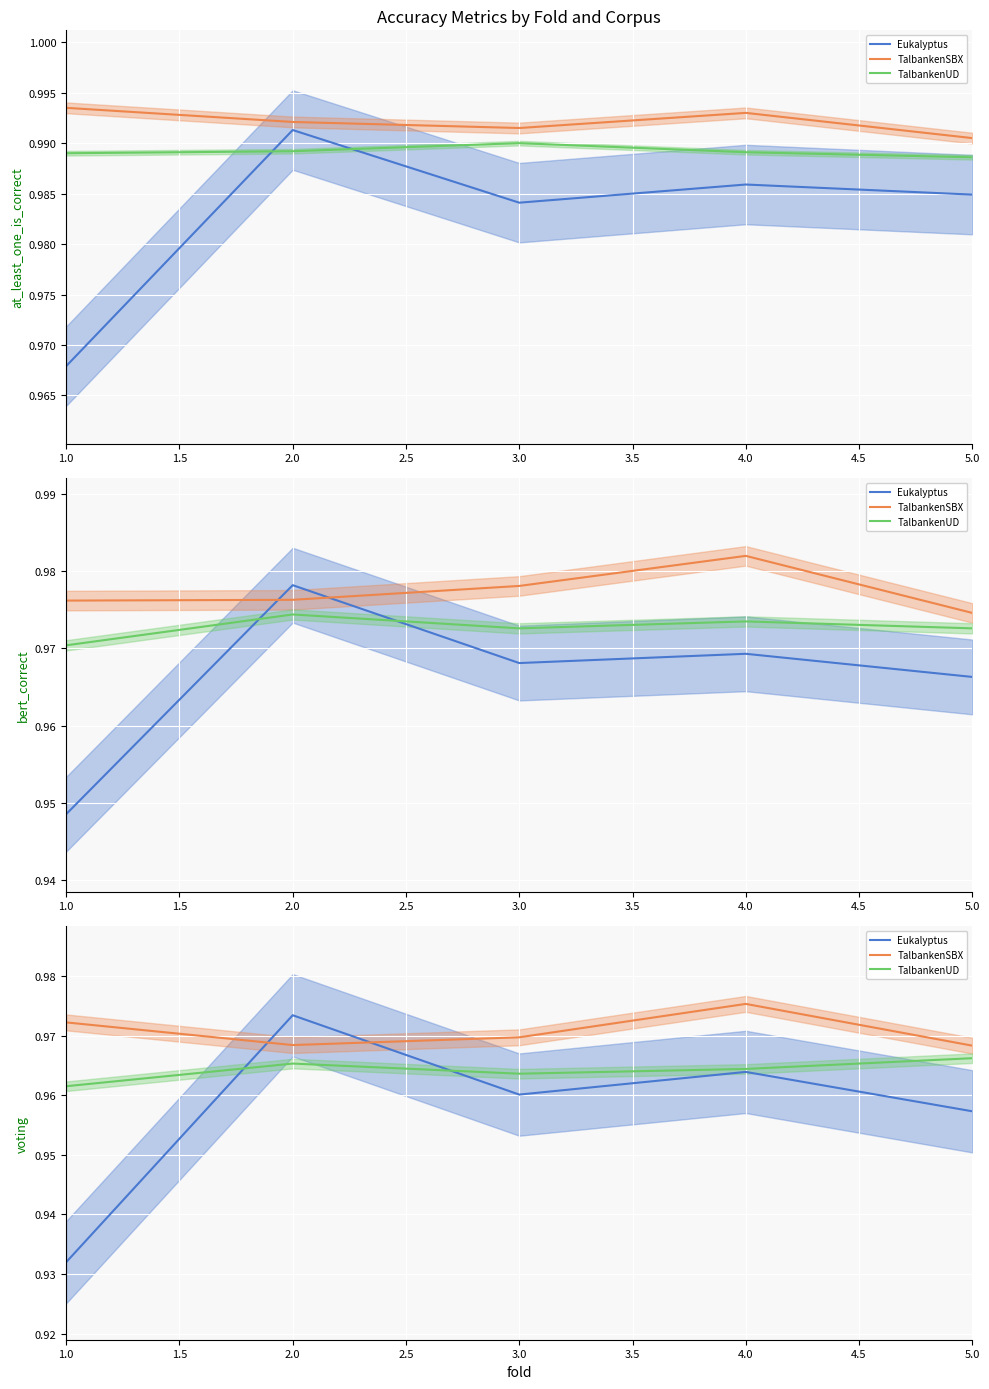

What is the minimum value shown in the chart?

0.9